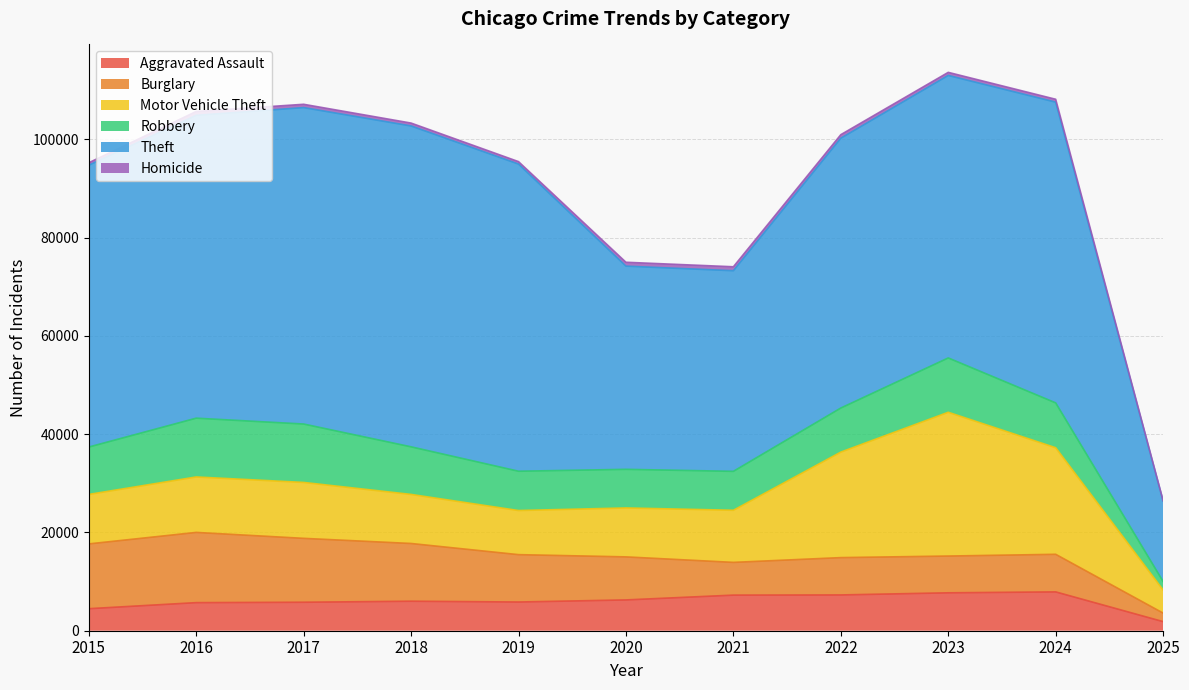

Which series has the widest spread of values?

Theft